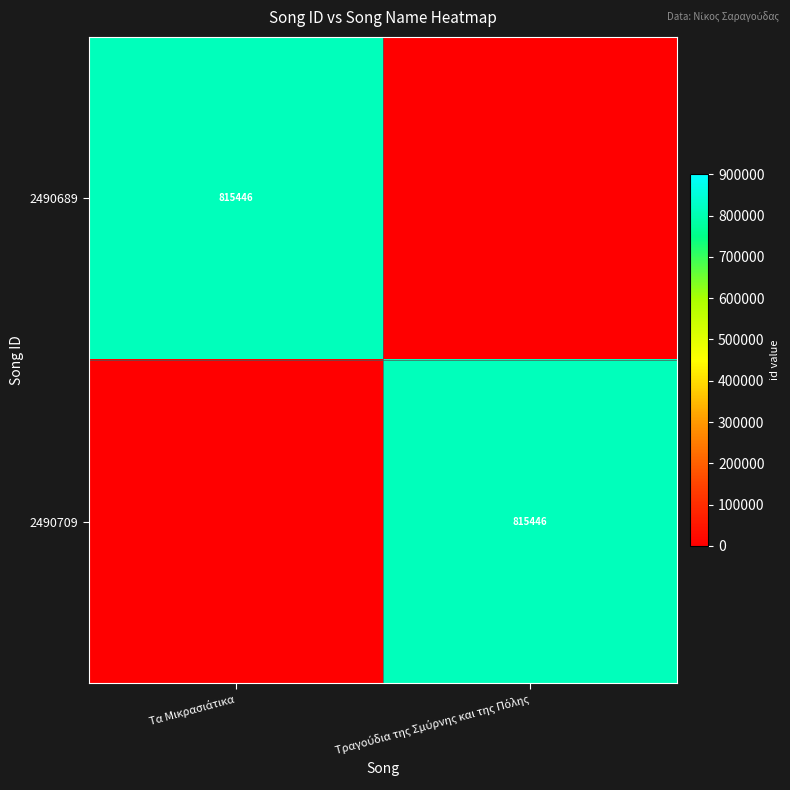

At which label is 2490689 closest to 407723?

Τα Μικρασιάτικα